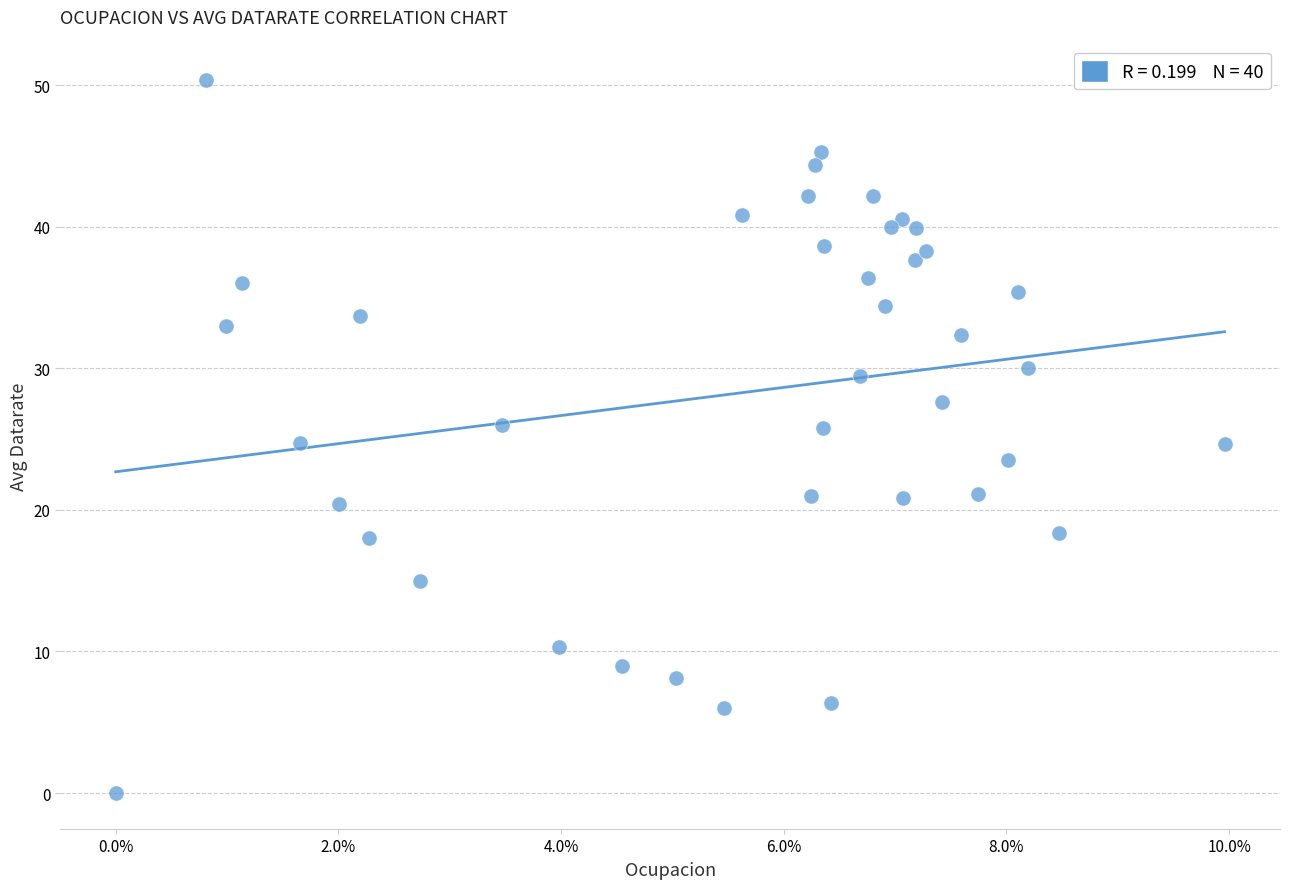

What is the range of Y values (max minus min)?

50.4